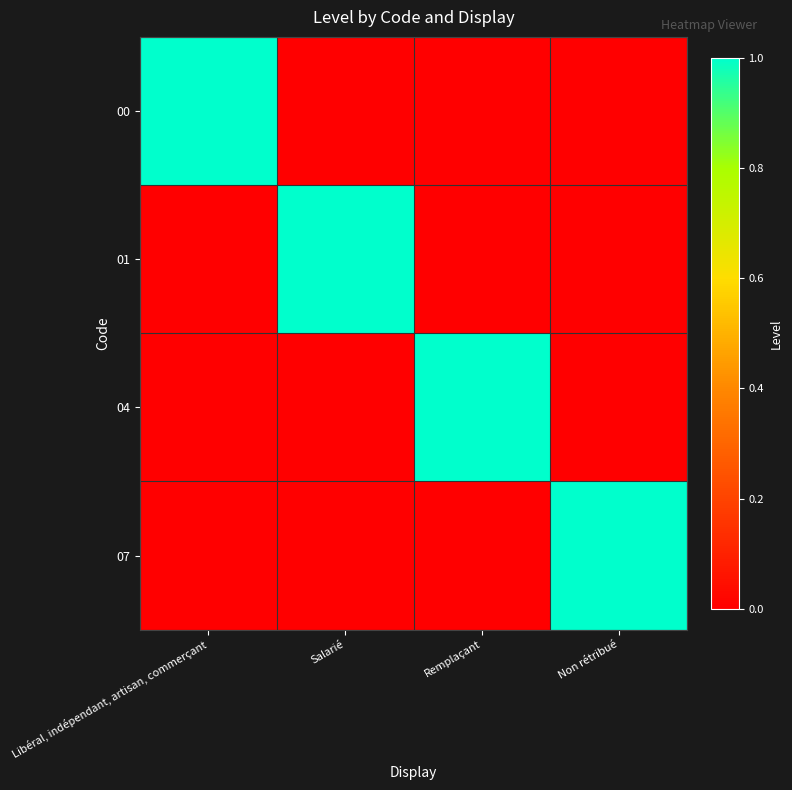

Reading right to left, what are all the values shown in this chart?

00: Non rétribué=0	Remplaçant=0	Salarié=0	Libéral, indépendant, artisan, commerçant=1
01: Non rétribué=0	Remplaçant=0	Salarié=1	Libéral, indépendant, artisan, commerçant=0
04: Non rétribué=0	Remplaçant=1	Salarié=0	Libéral, indépendant, artisan, commerçant=0
07: Non rétribué=1	Remplaçant=0	Salarié=0	Libéral, indépendant, artisan, commerçant=0